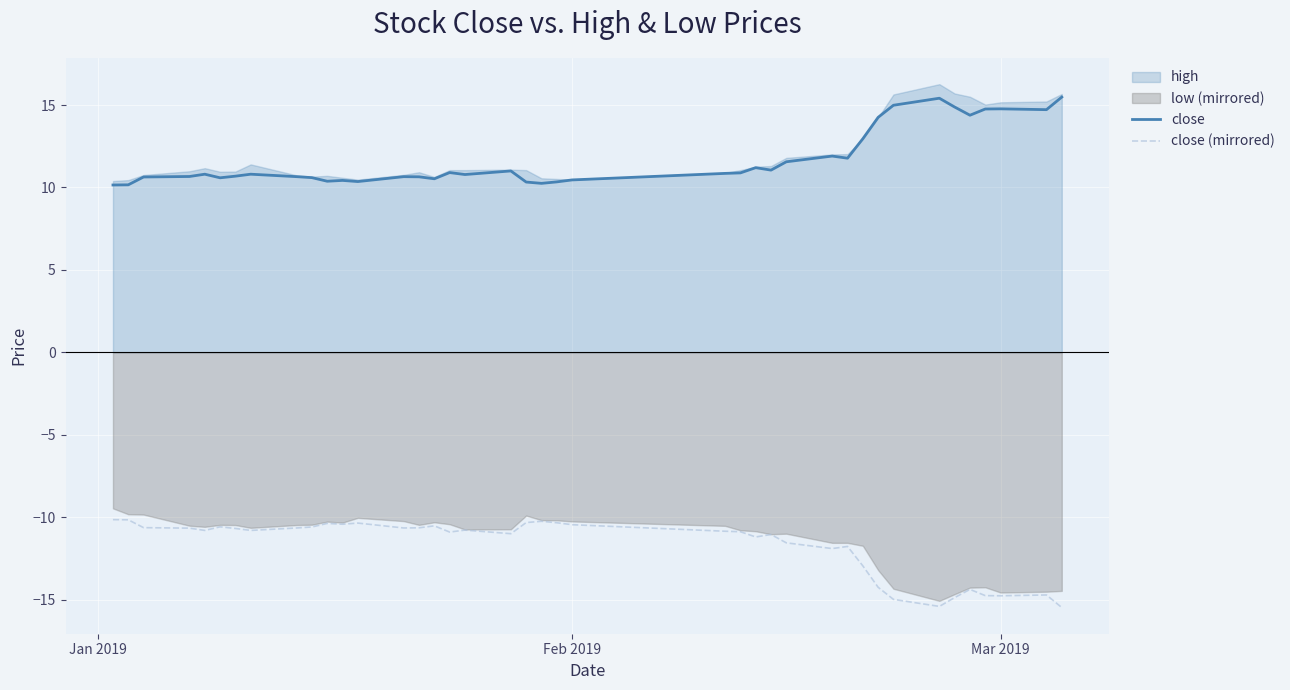

How many lines are shown in the chart?

2